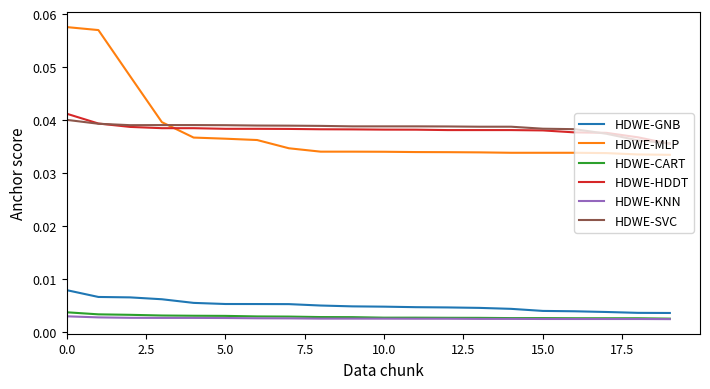

Which series has the largest range (max minus min)?

HDWE-MLP